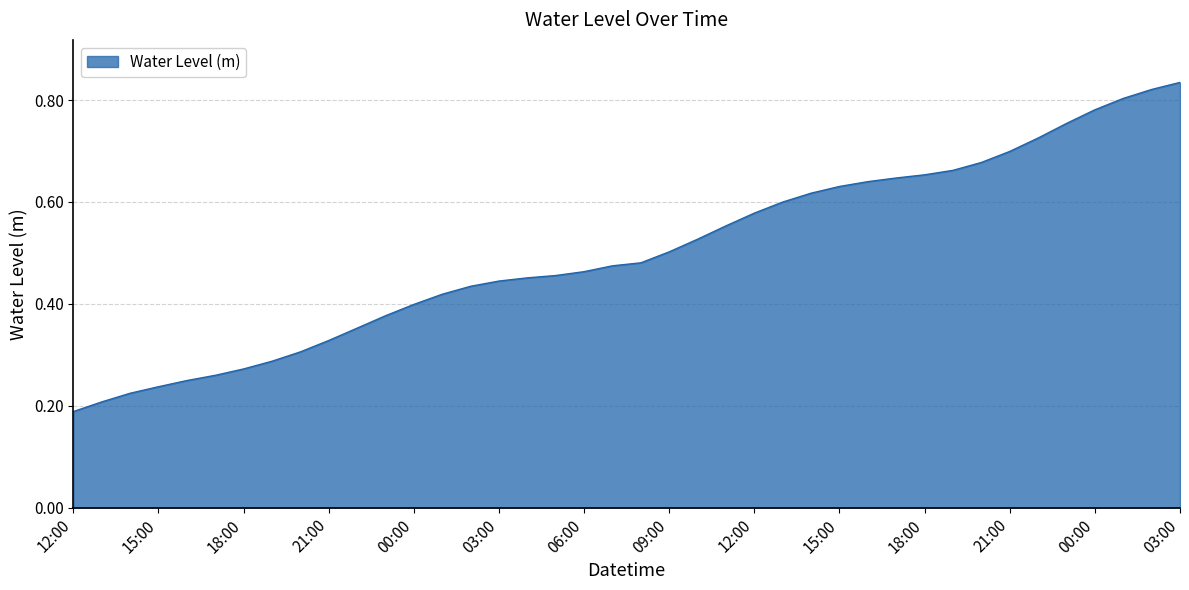

Does the chart have visible grid lines?

Yes